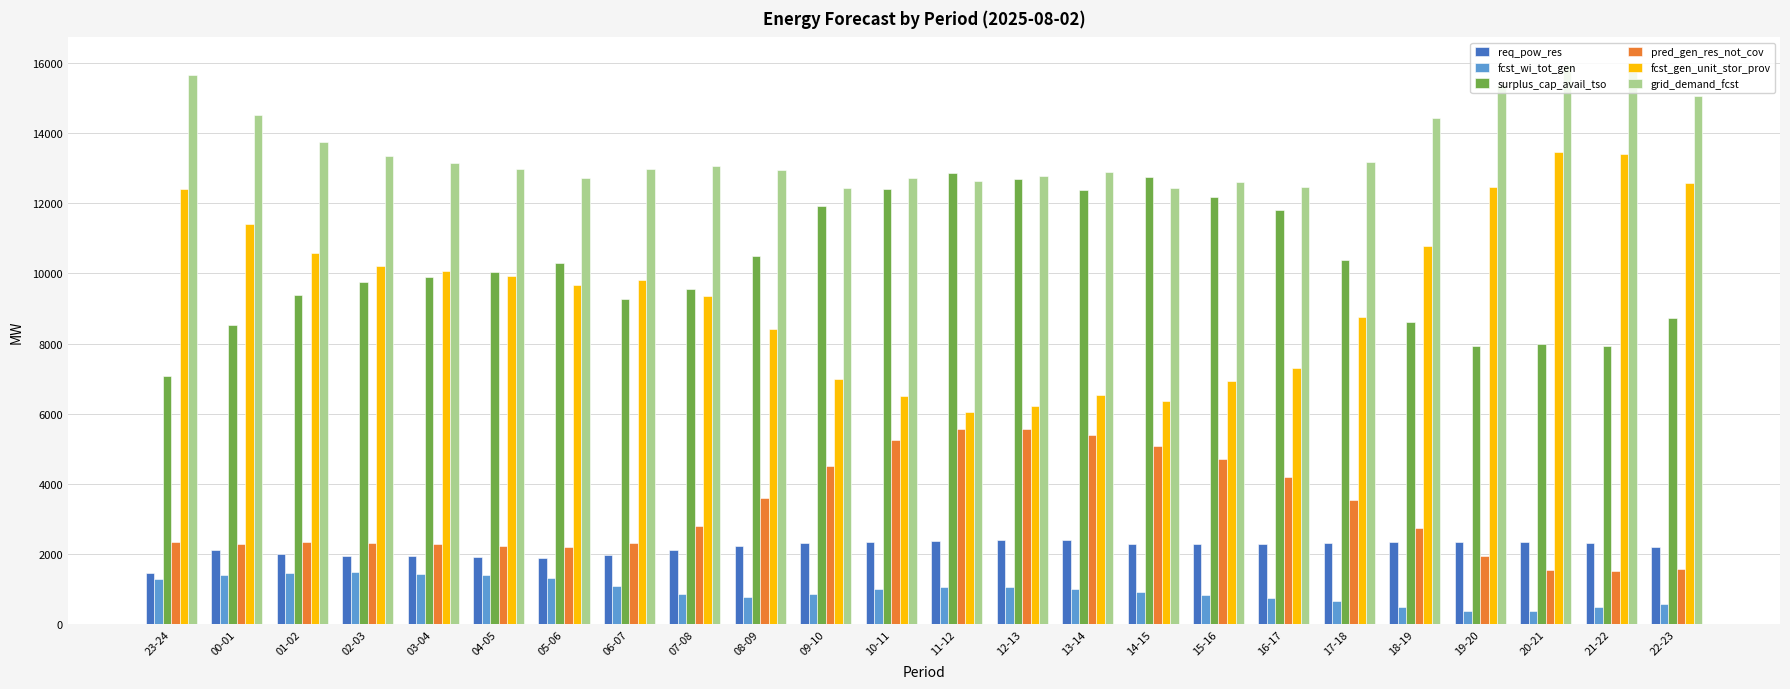

What is the difference between the maximum and second lowest values in the surplus_cap_avail_tso series?

4930